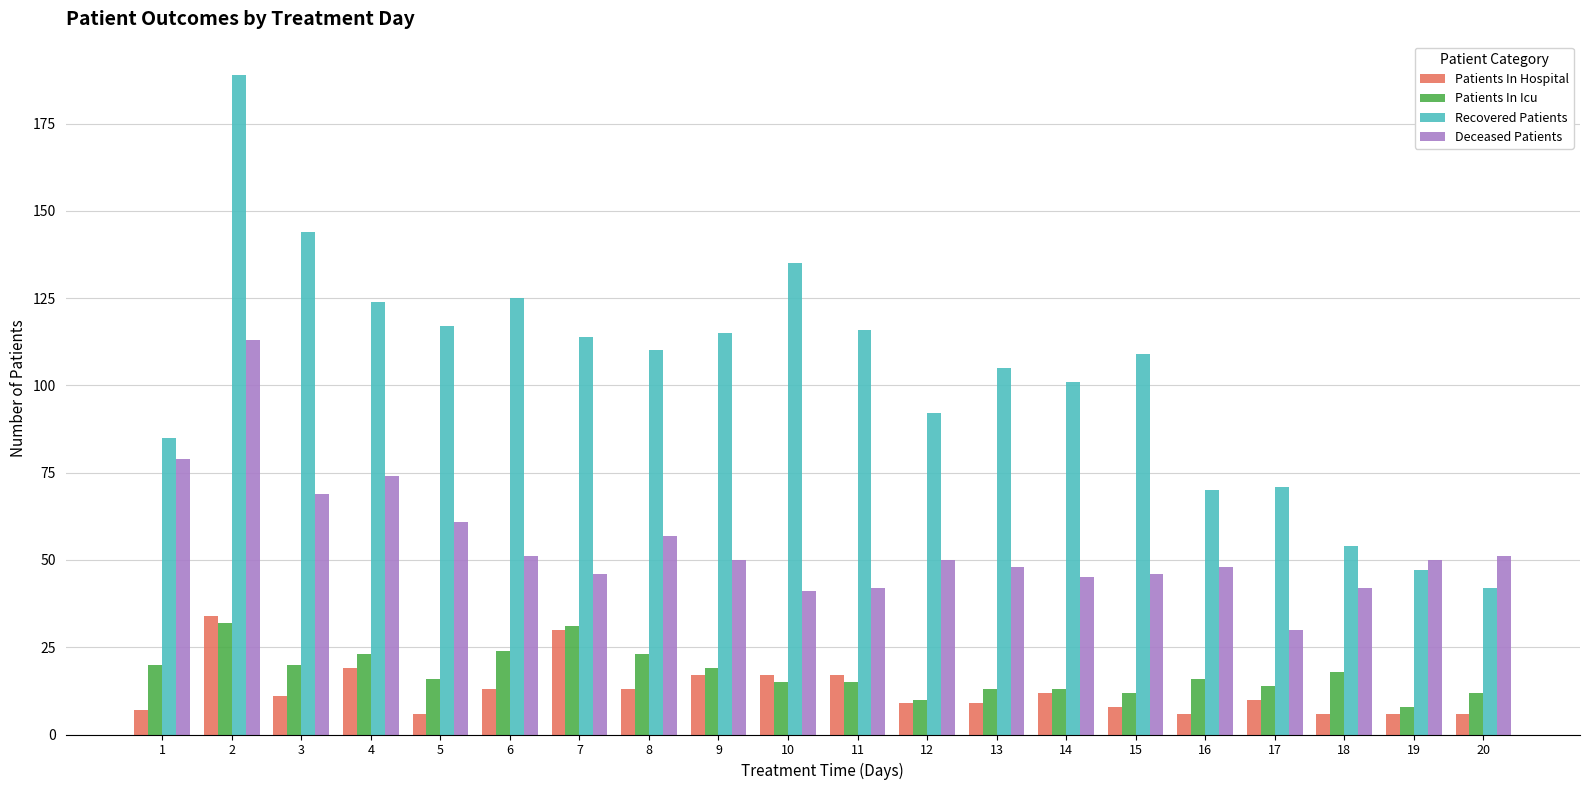

At 8, list the series in order from smallest to largest.

Patients In Hospital, Patients In Icu, Deceased Patients, Recovered Patients